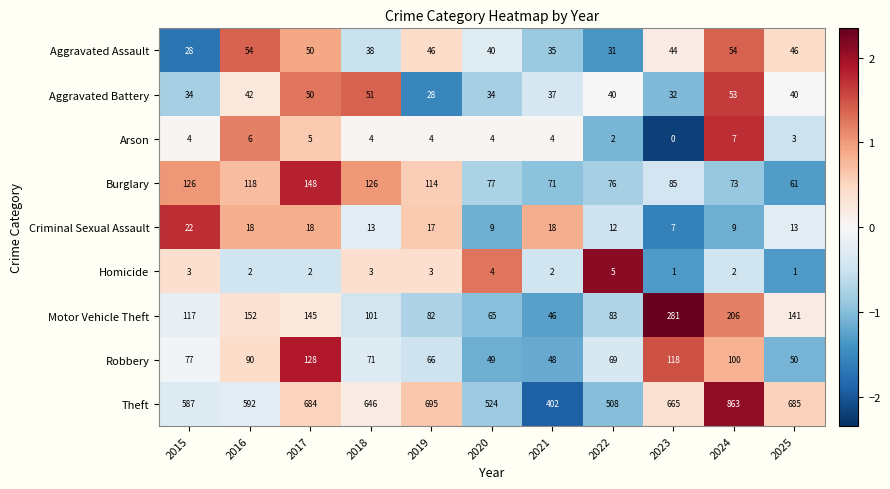

At how many categories does at least one series exceed 234?

11